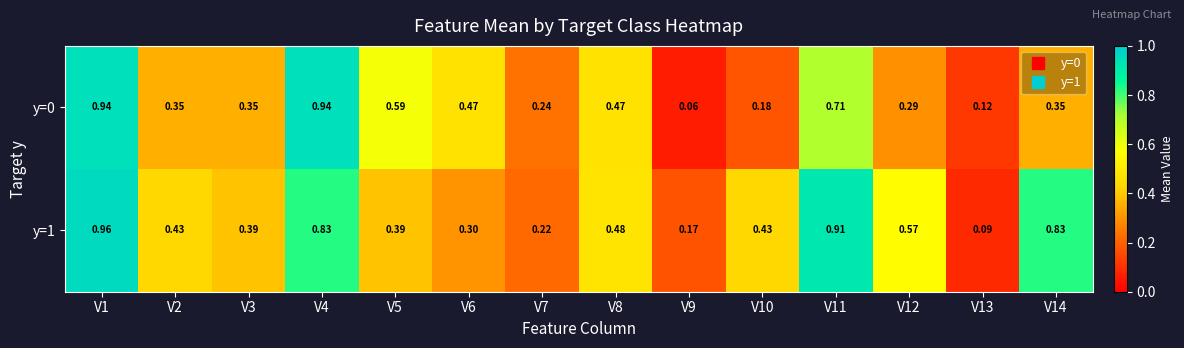

Between V11 and V1, which is larger?

V1